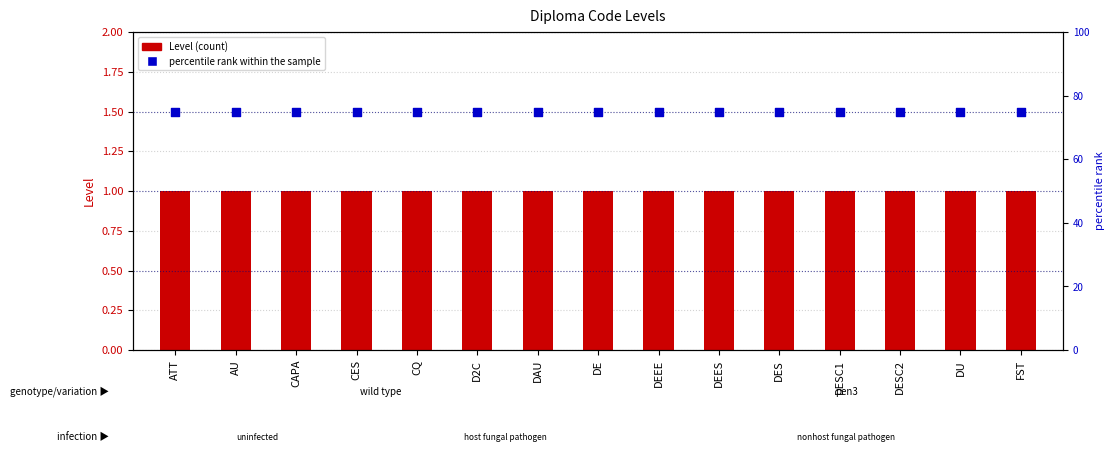

Which series has the largest total across all categories?

percentile rank within the sample